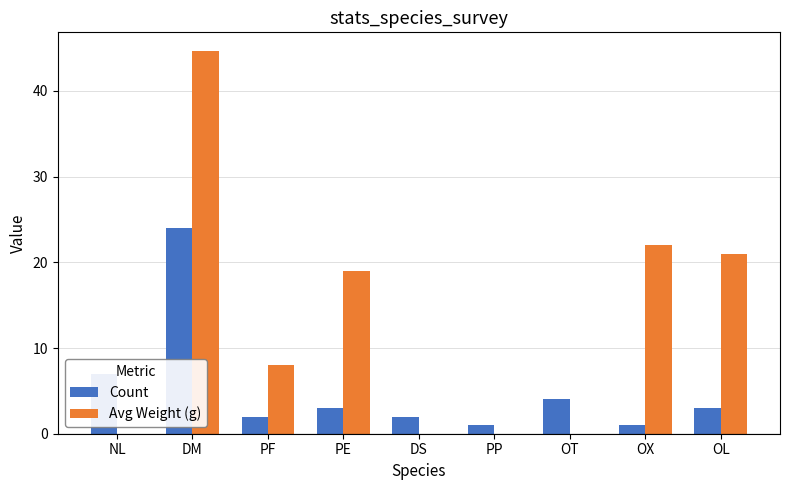

What is the difference between the Avg Weight (g) values at PF and OL?

13.0